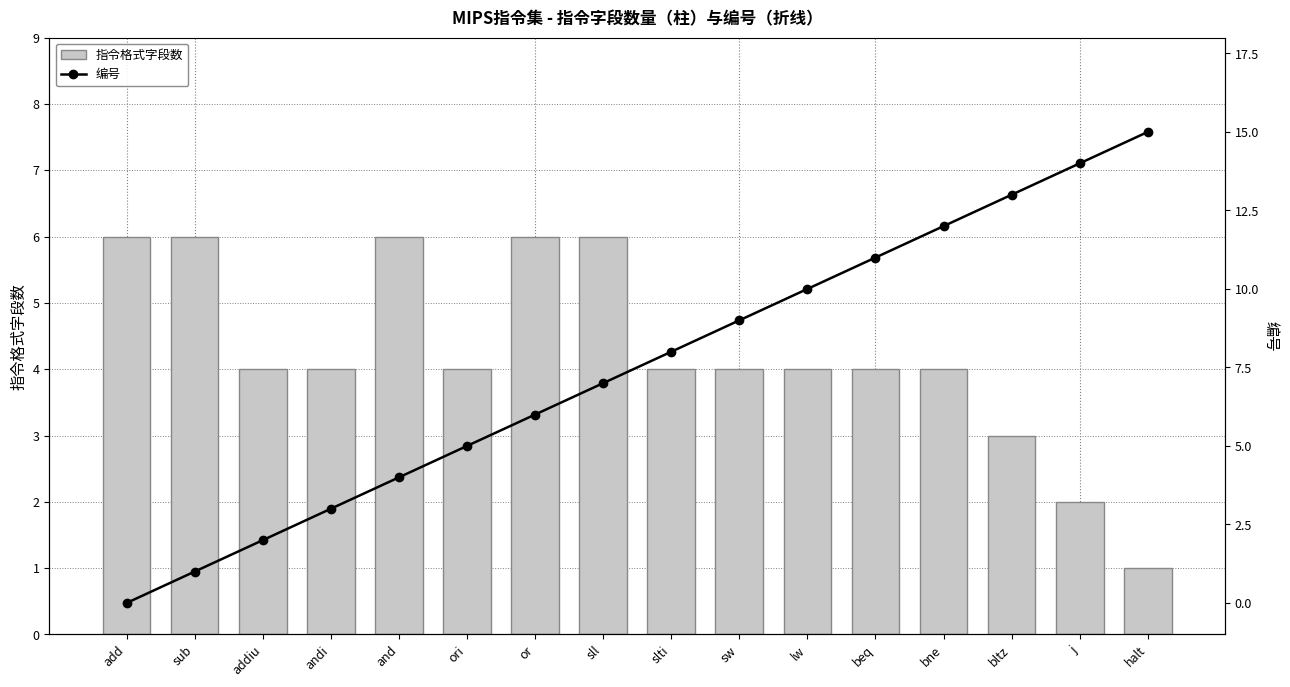

Reading left to right, transcribe all the data shown in this chart.

指令格式字段数: 6	6	4	4	6	4	6	6	4	4	4	4	4	3	2	1
编号: 0	1	2	3	4	5	6	7	8	9	10	11	12	13	14	15